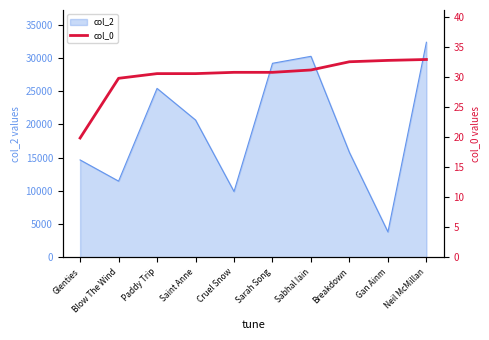

Does the chart have visible grid lines?

No